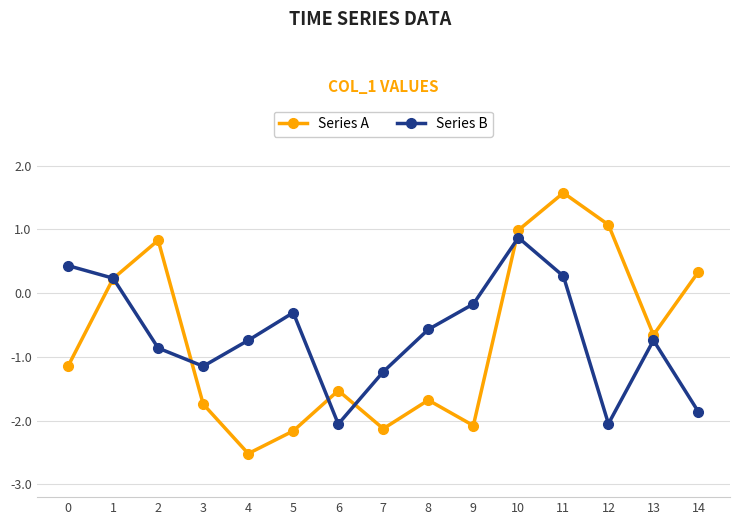

Does the chart have visible grid lines?

Yes